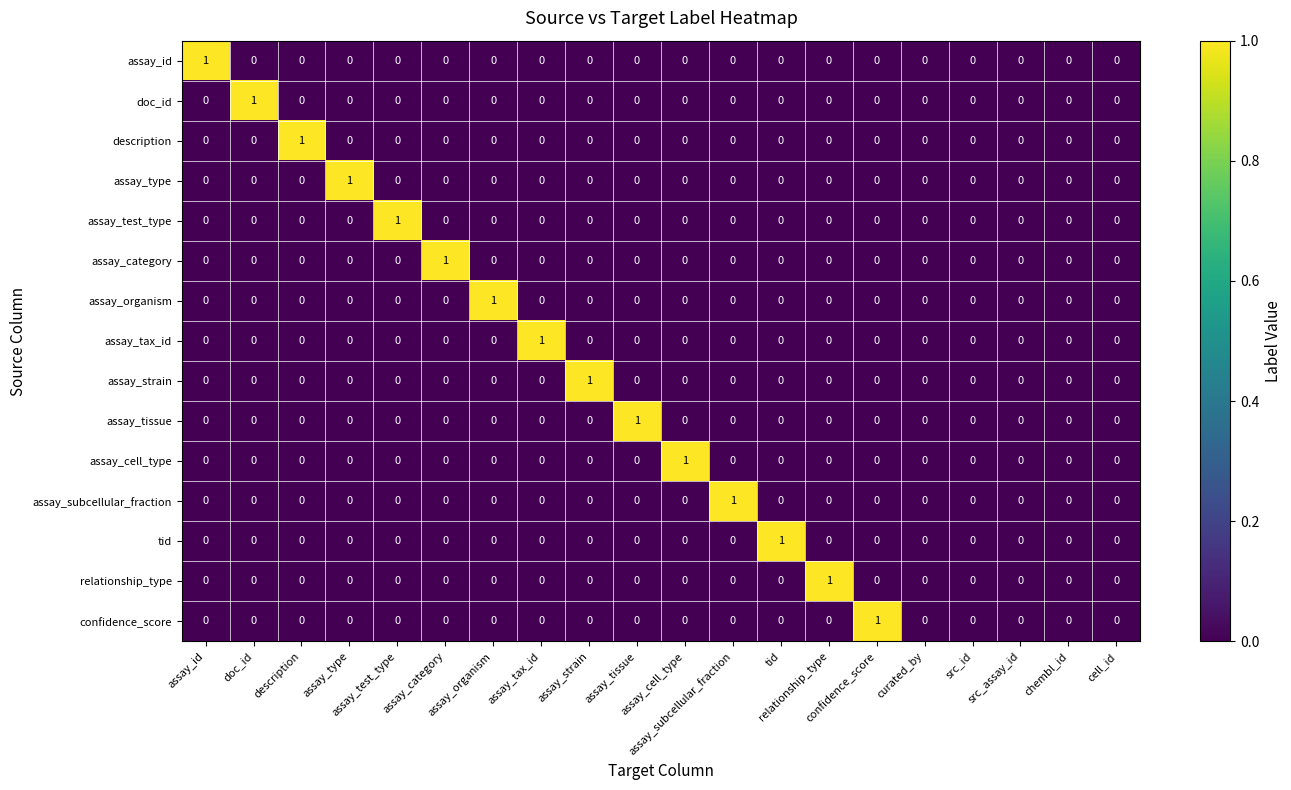

How many series are shown in this chart?

15